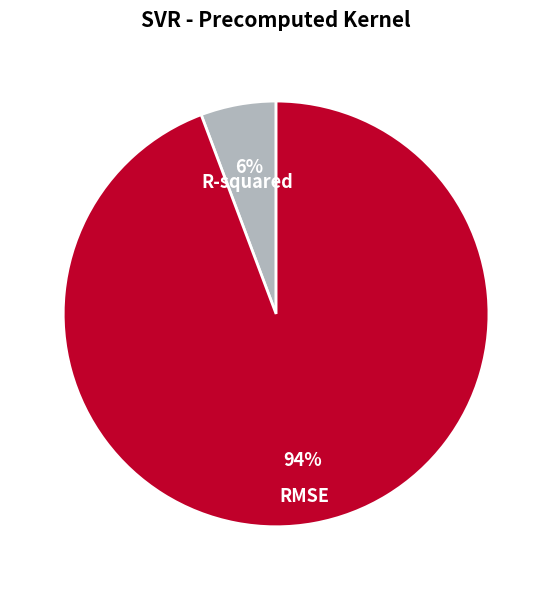

What percentage is the R-squared slice, to the nearest percent?

6%